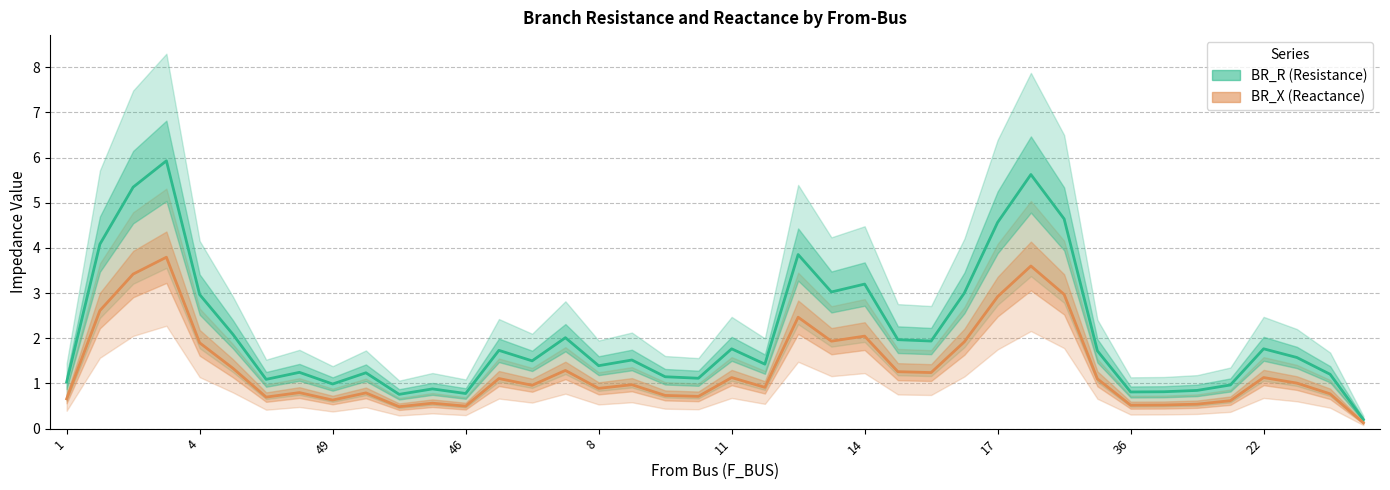

Is this an area chart (filled region under the line)?

No